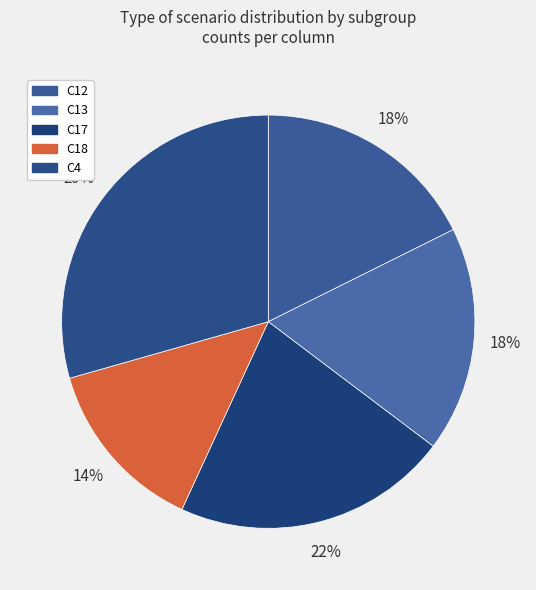

Which slice is the largest?

C4